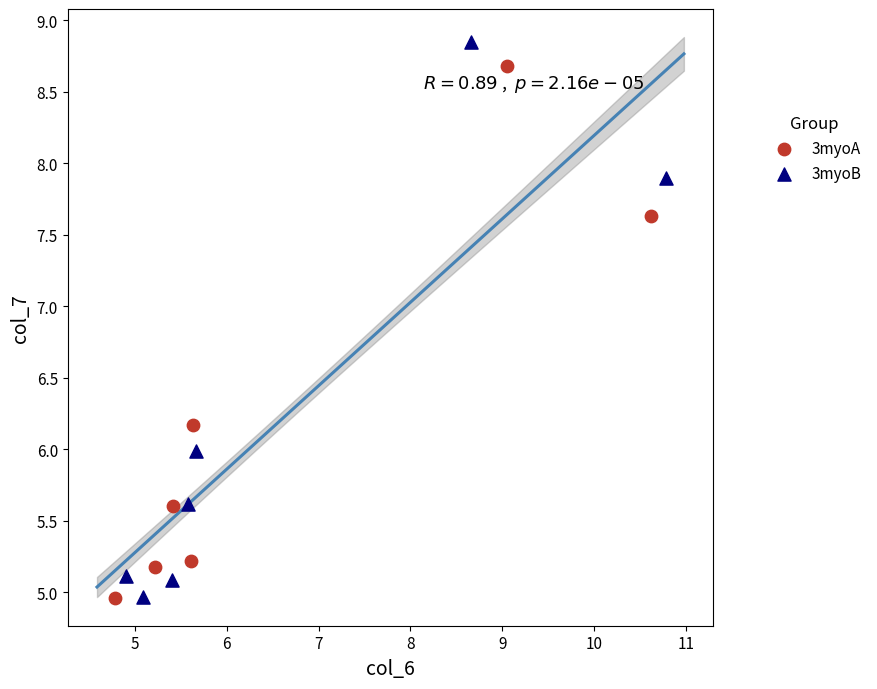

Which series has the largest Y range (max minus min)?

3myoB